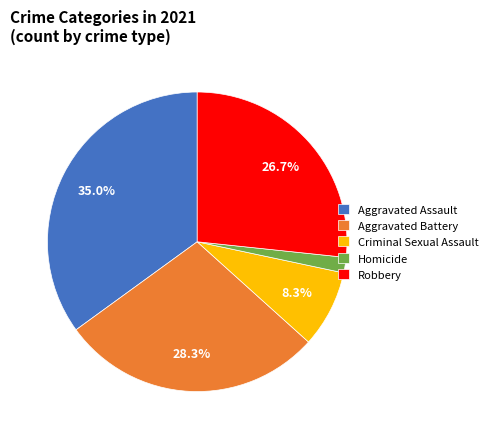

Combined, what portion of the pie is Aggravated Assault and Aggravated Battery?

63.3%